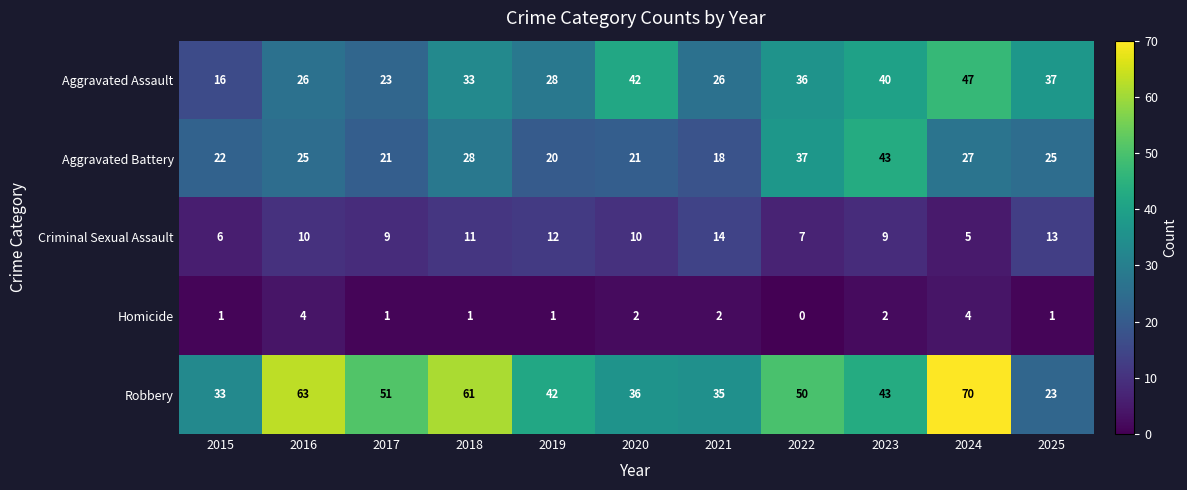

What is the sum of the Criminal Sexual Assault values at 2023 and 2025?

22